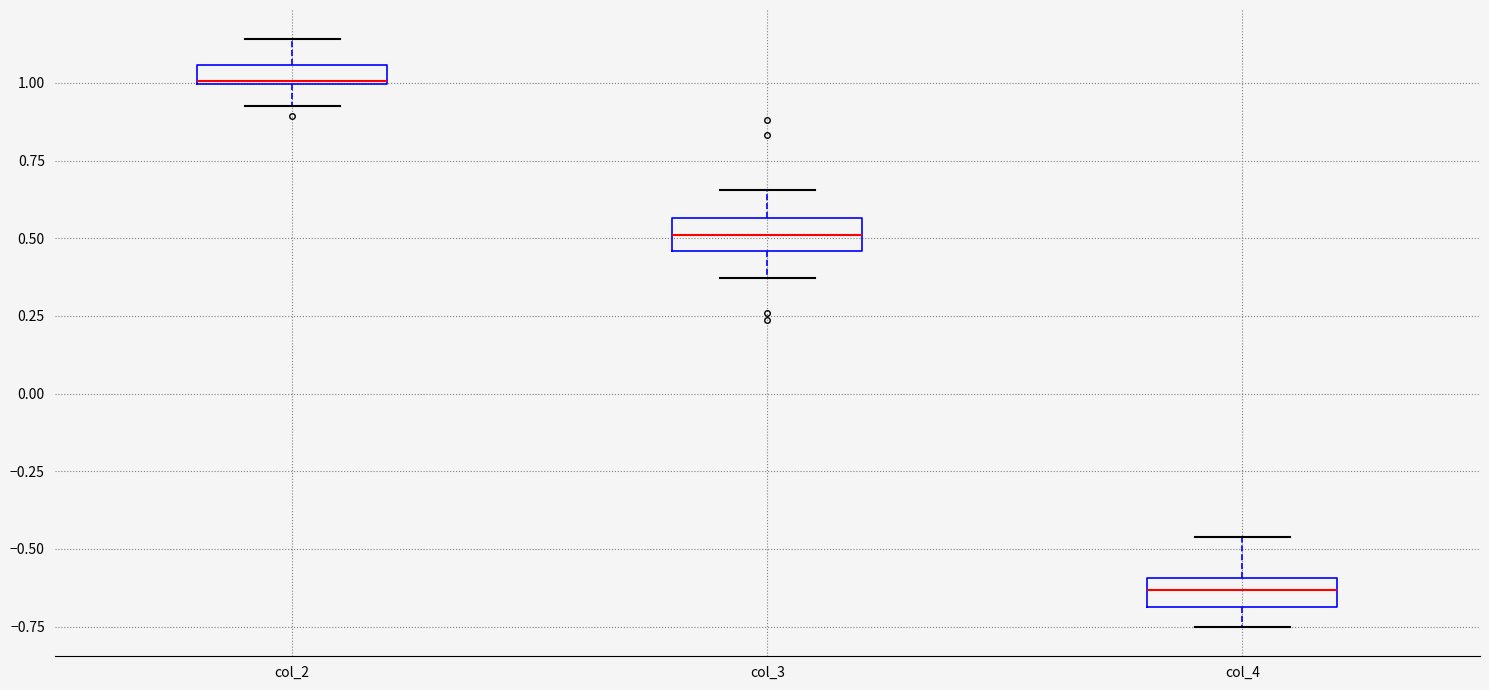

Which box has the lowest median line?

col_4